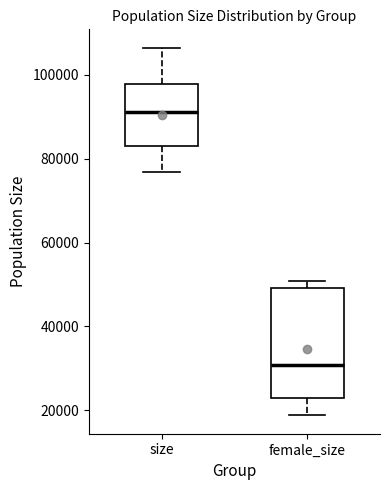

Which box's median line is the highest?

size